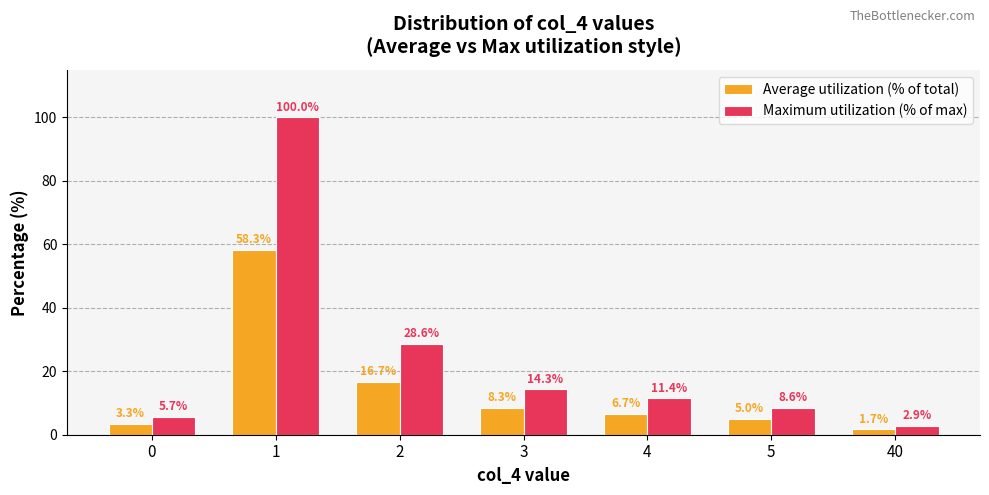

Where is Average utilization (% of total) nearest to the value 30?

2